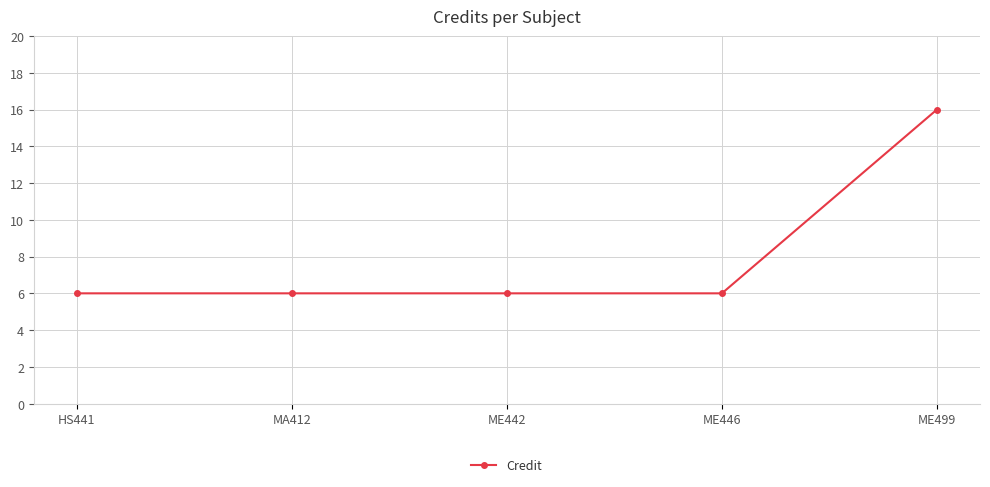

What is the average value?

8